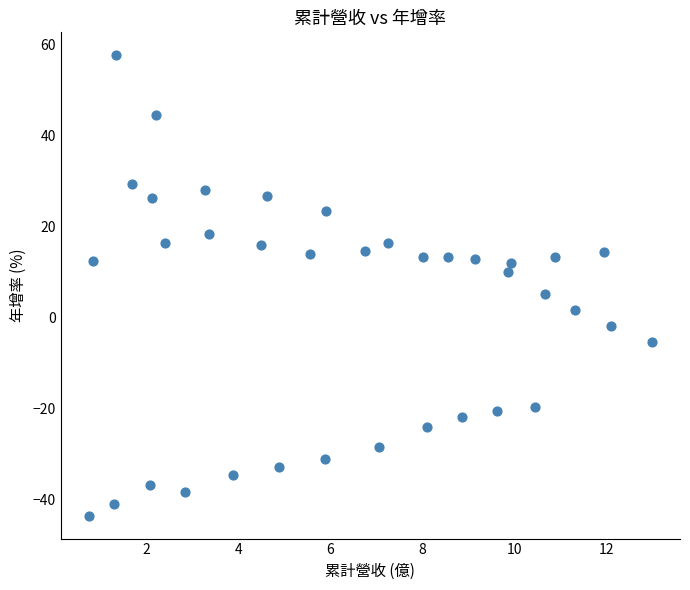

What Y value in the scatter plot is closest to 7?

5.2